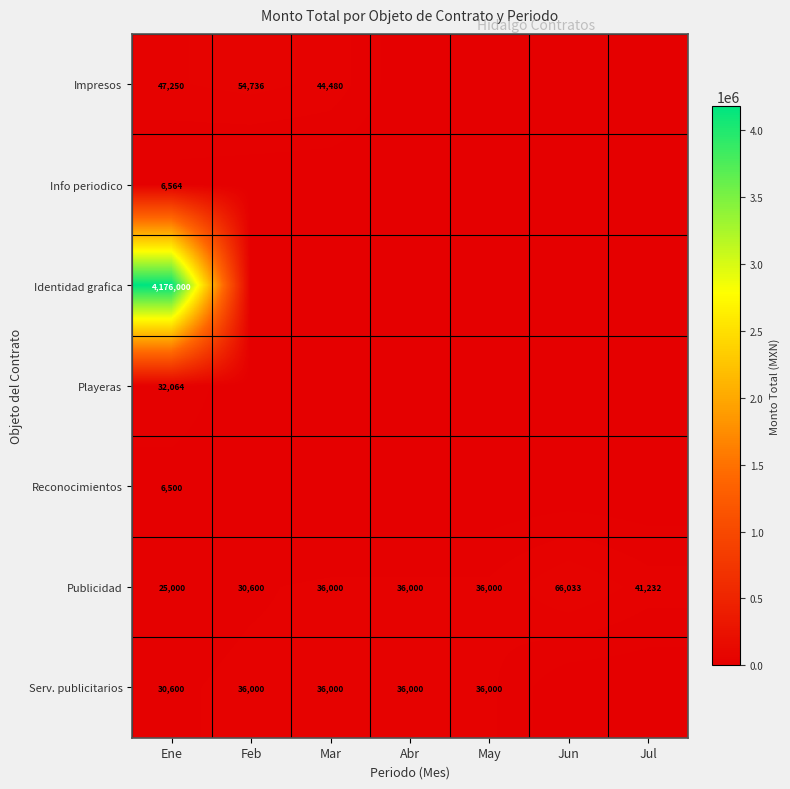

What is the average value of the Publicidad series?

38695